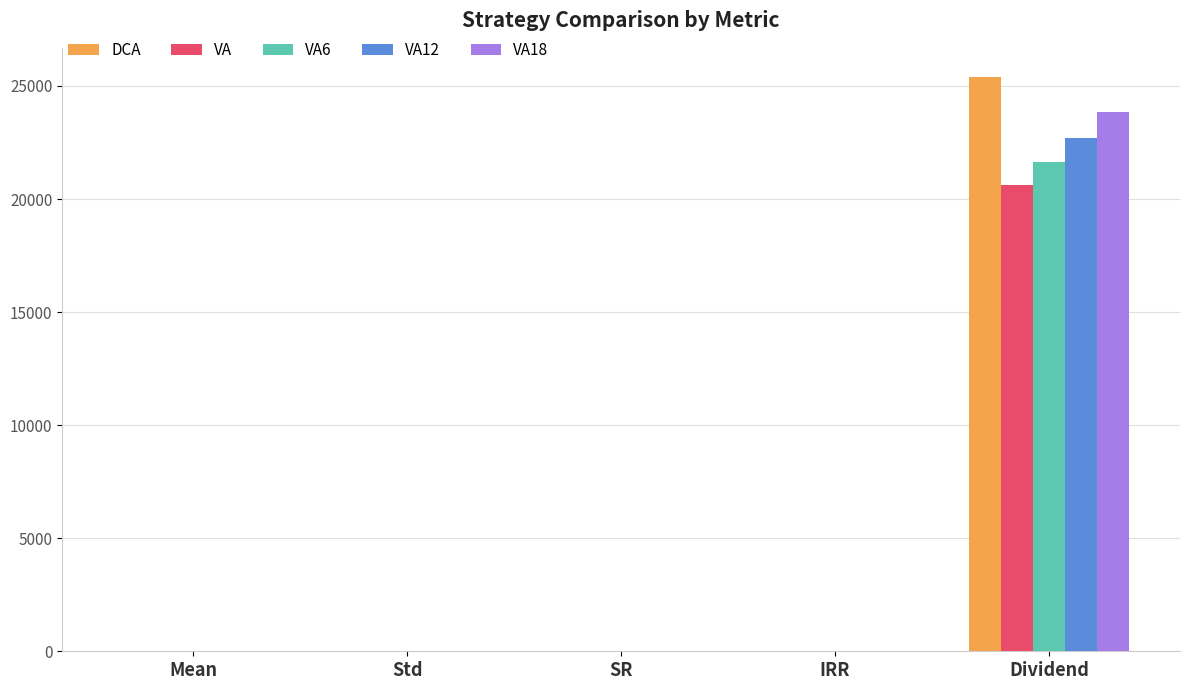

Is the value of VA18 at Dividend greater than the value of VA12 at Dividend?

Yes